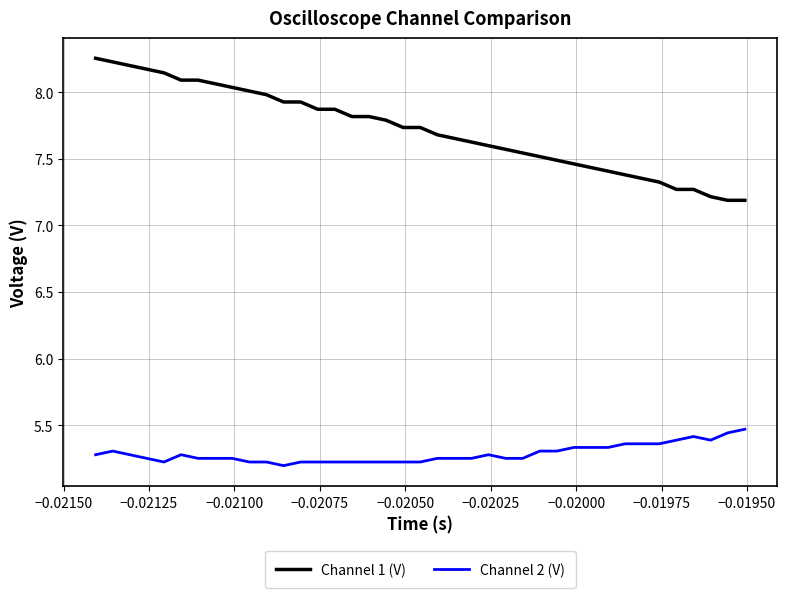

Which series has the largest range (max minus min)?

Channel 1 (V)